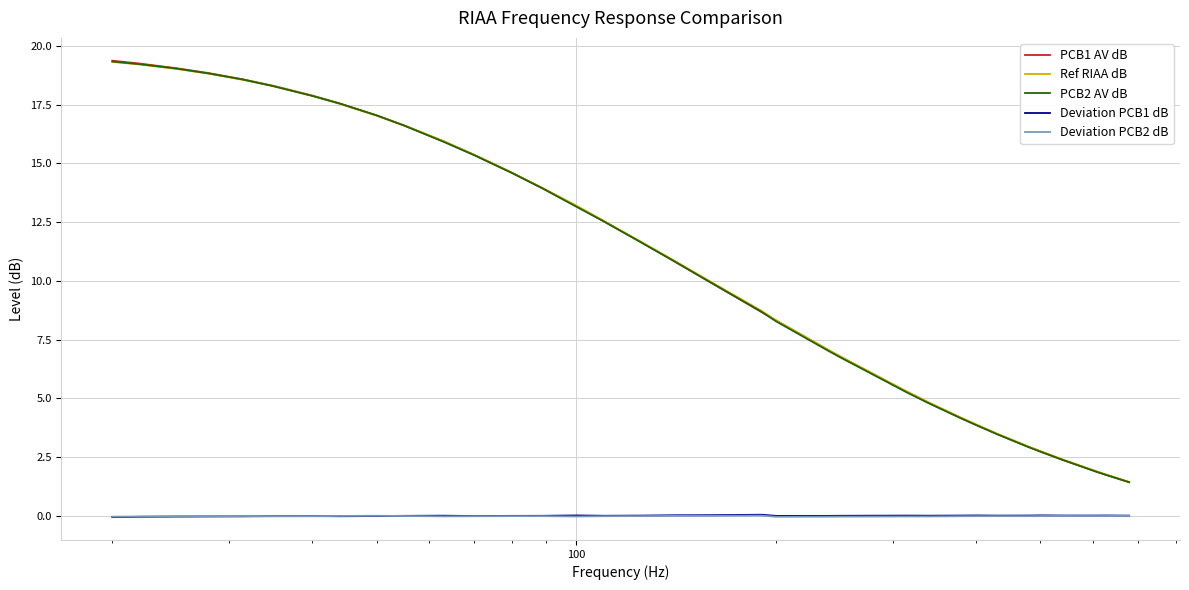

True or false: Ref RIAA dB and Deviation PCB1 dB intersect in this chart.

False